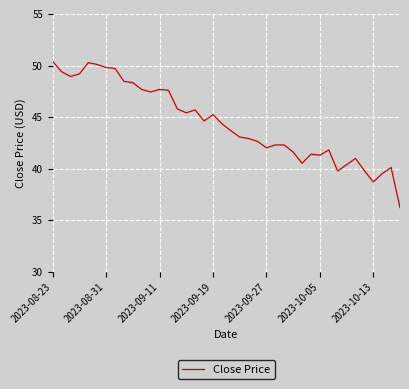

What is the smallest value displayed?

36.2